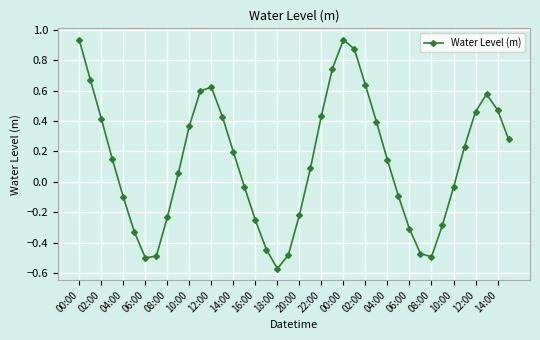

What is the value of the 30th point from the left?

-0.1